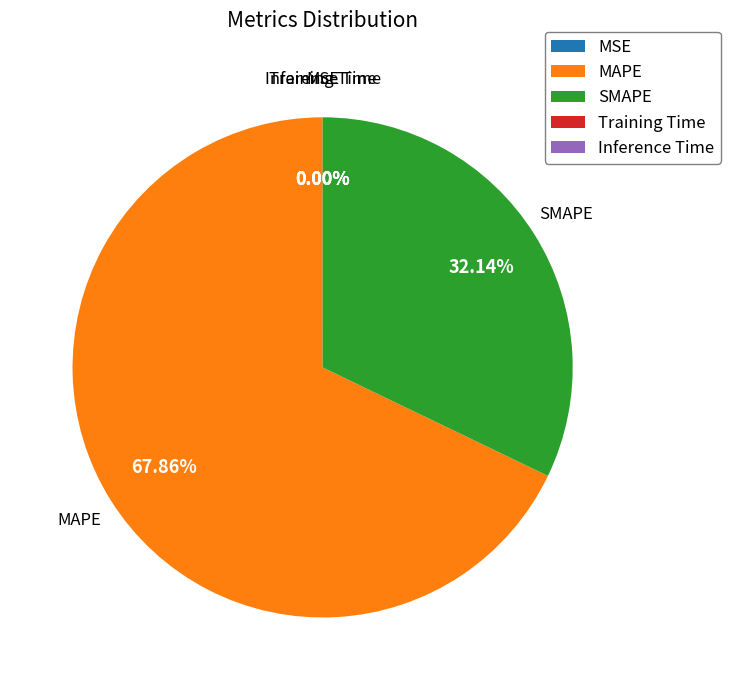

To the nearest percent, what portion does MAPE represent?

68%